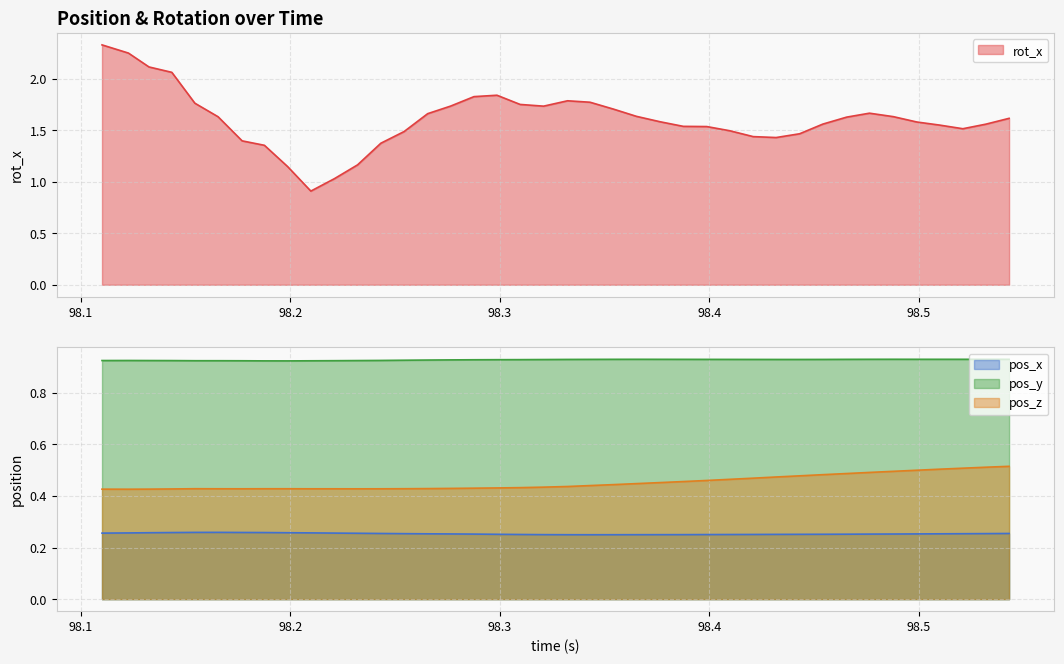

True or false: pos_x and pos_z intersect in this chart.

False